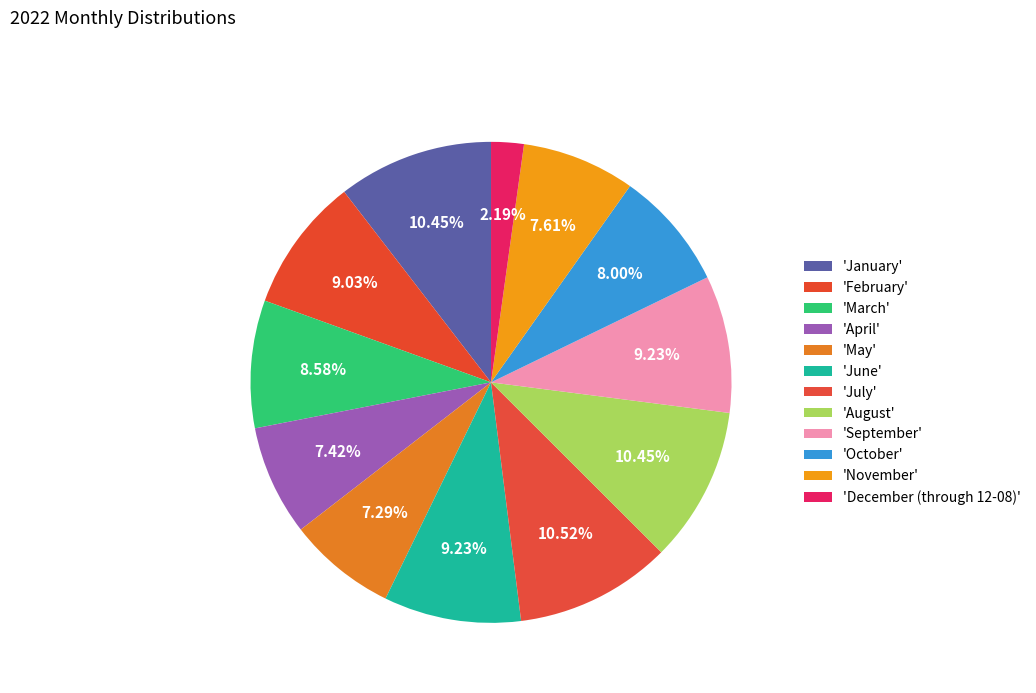

How many slices are in this pie chart?

12